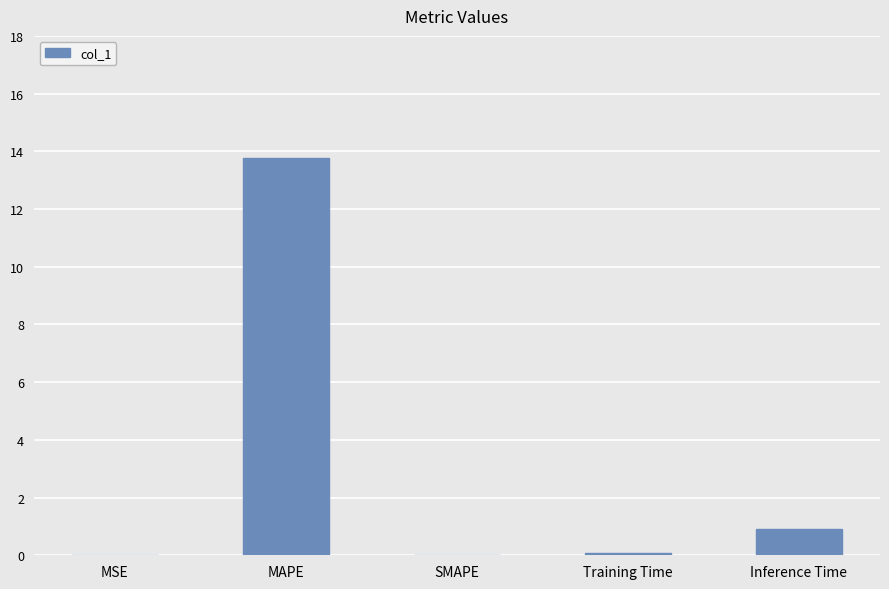

Which has a higher value, Inference Time or MSE?

Inference Time